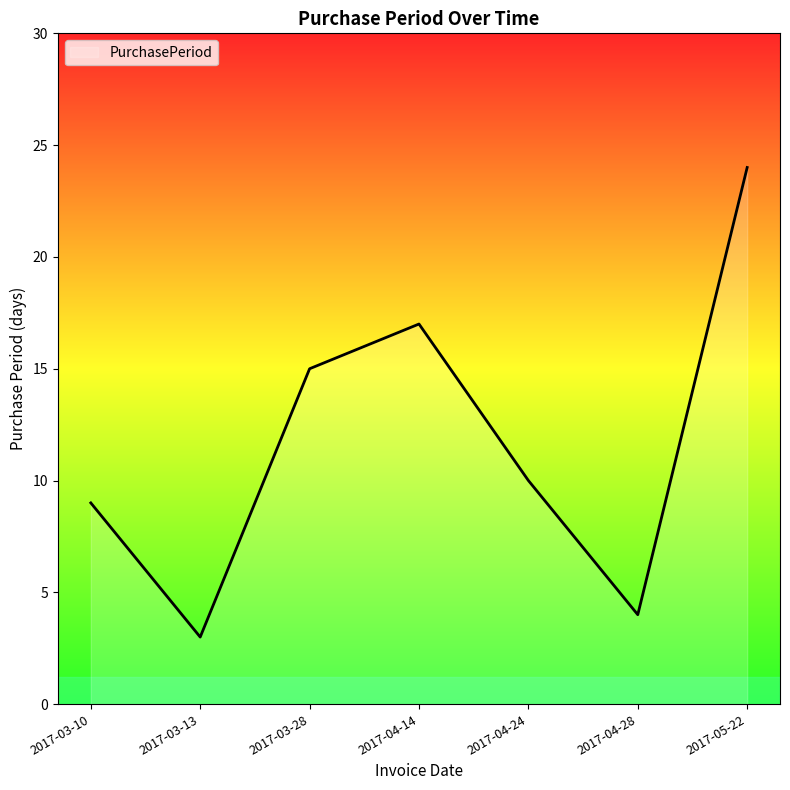

Which category has the lowest value across all series?

2017-03-13